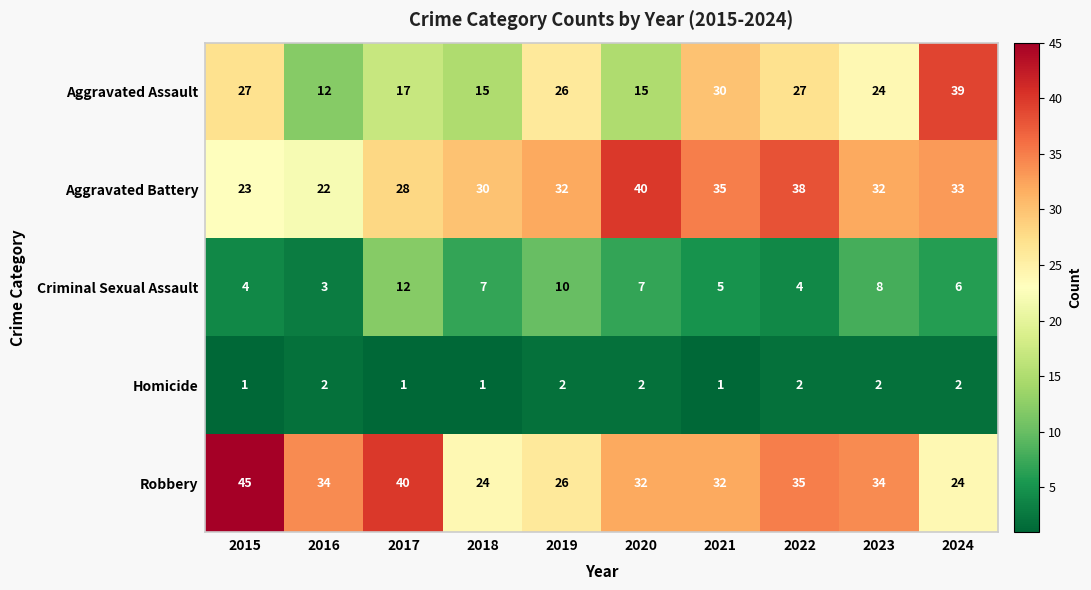

What is the difference between the highest and lowest values at 2020?

38